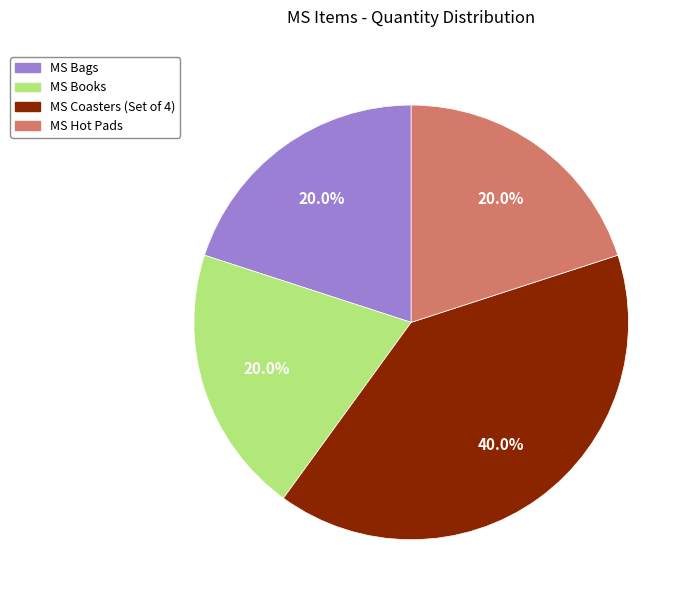

How many segments does this pie chart have?

4